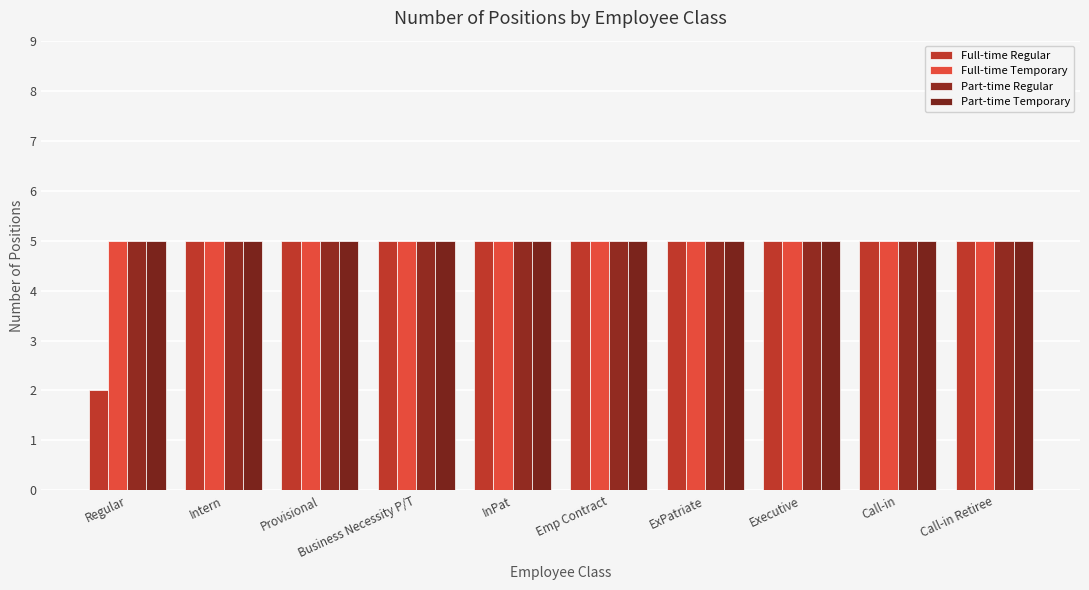

True or false: Full-time Temporary has a value of 5 at Provisional.

True